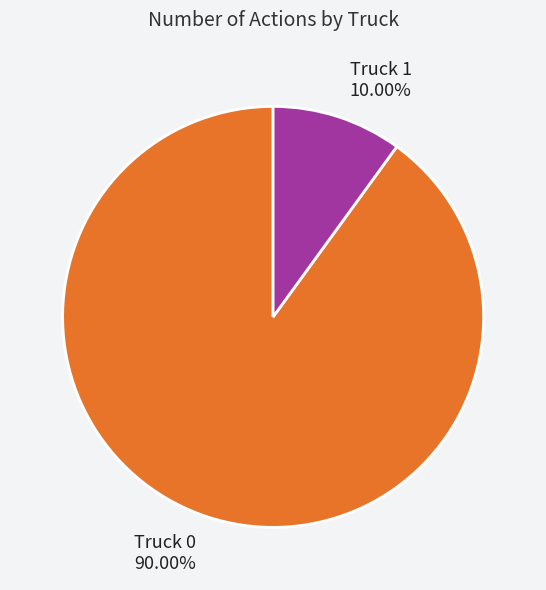

Is it true that Truck 0 is 90% of the pie?

True